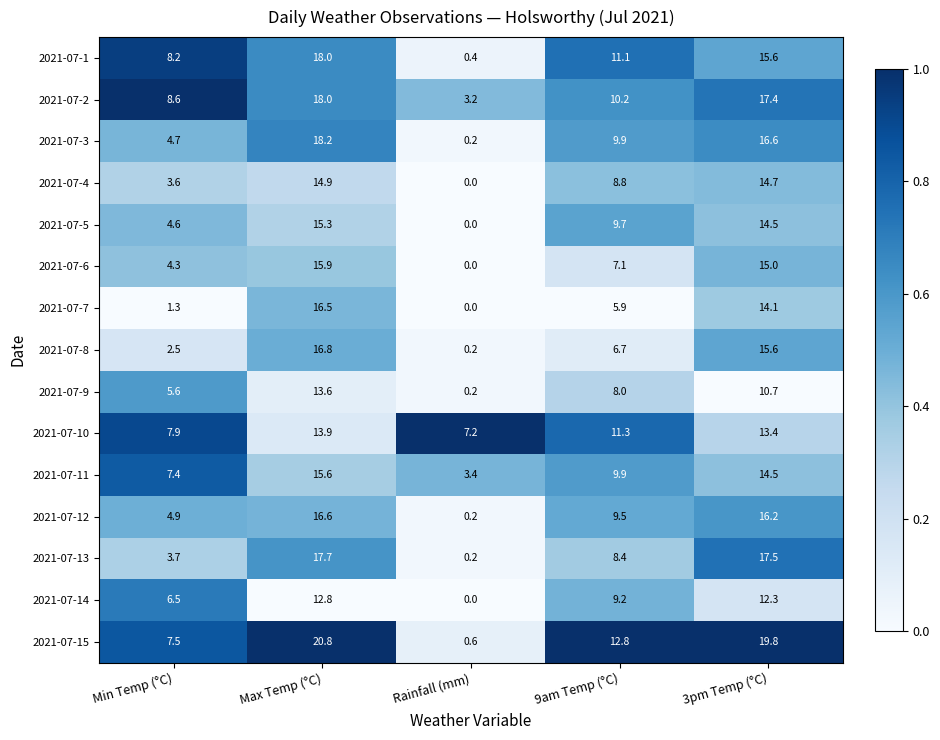

What is the difference between the maximum and minimum values in the 2021-07-14 series?

12.8